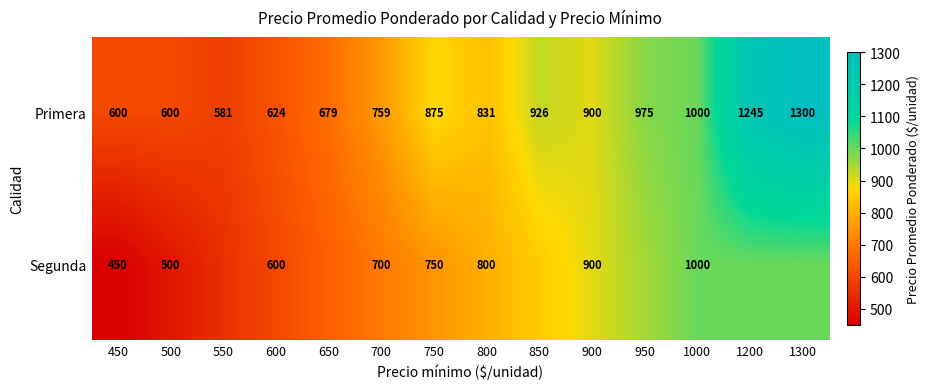

At 500, list the series in order from largest to smallest.

Primera, Segunda